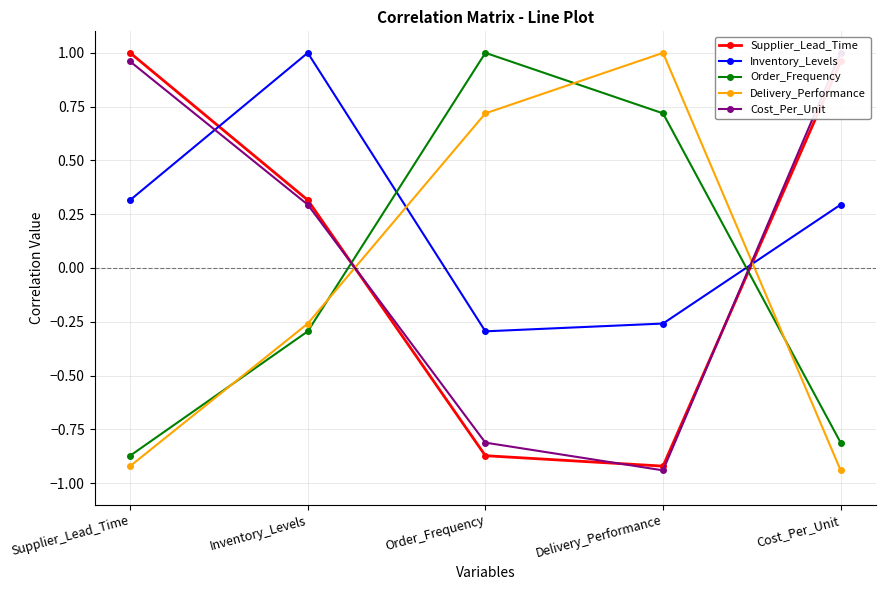

What is the label of the 3rd point from the left?

Order_Frequency